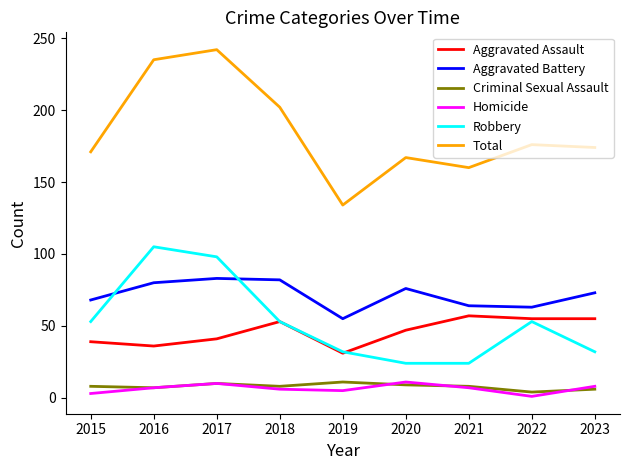

At which label does Aggravated Battery first exceed 73?

2016